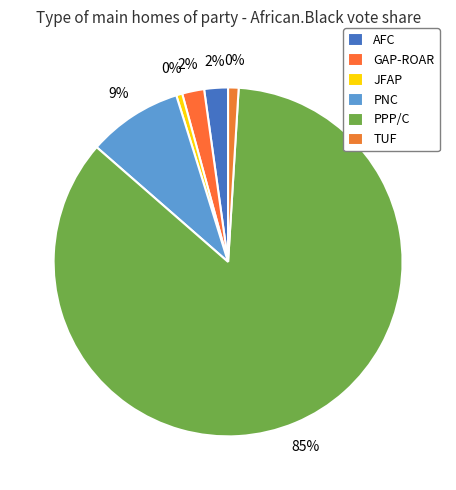

Is it true that TUF is 1% of the pie?

True